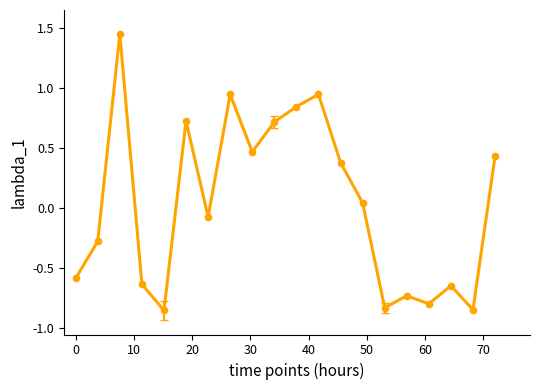

How many interior local valleys (lower than both neighbors) does the data have?

6